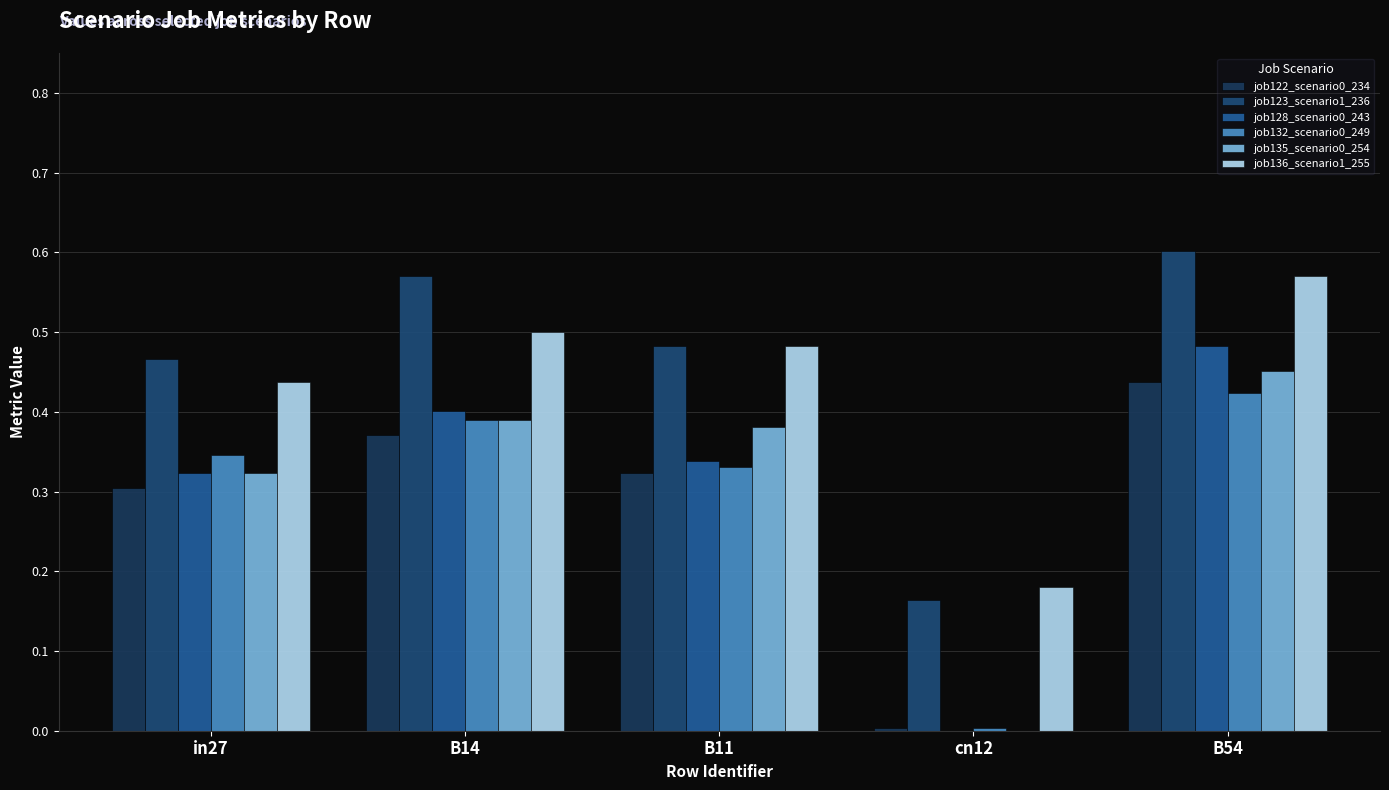

Is it true that job135_scenario0_254 equals 0.5 at B54?

True